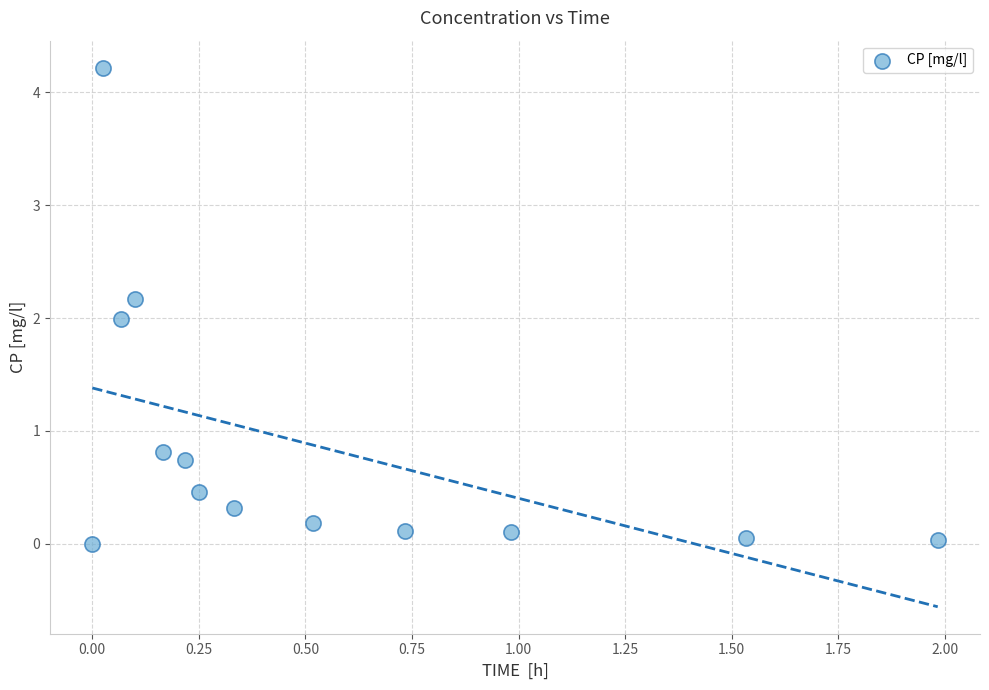

What is the range of X values (max minus min)?

2.0